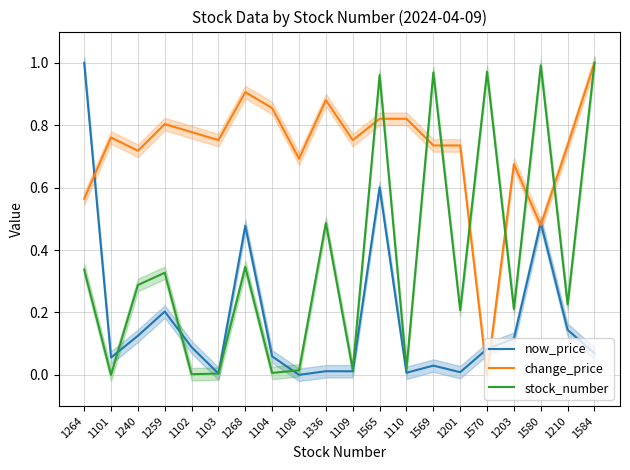

Is the value of change_price at 1336 greater than the value of now_price at 1240?

Yes